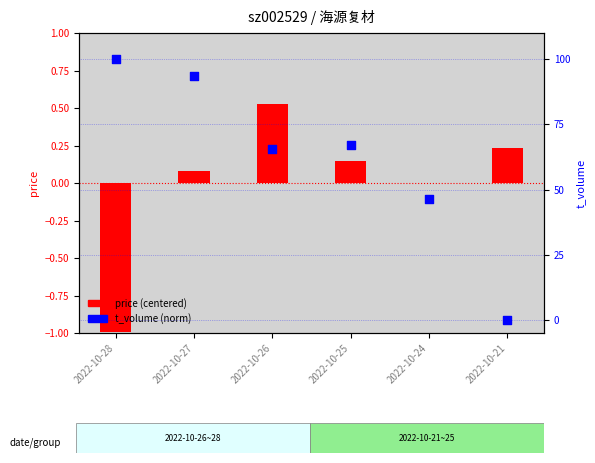

What is the change in value from 2022-10-26 to 2022-10-25?

+1.7